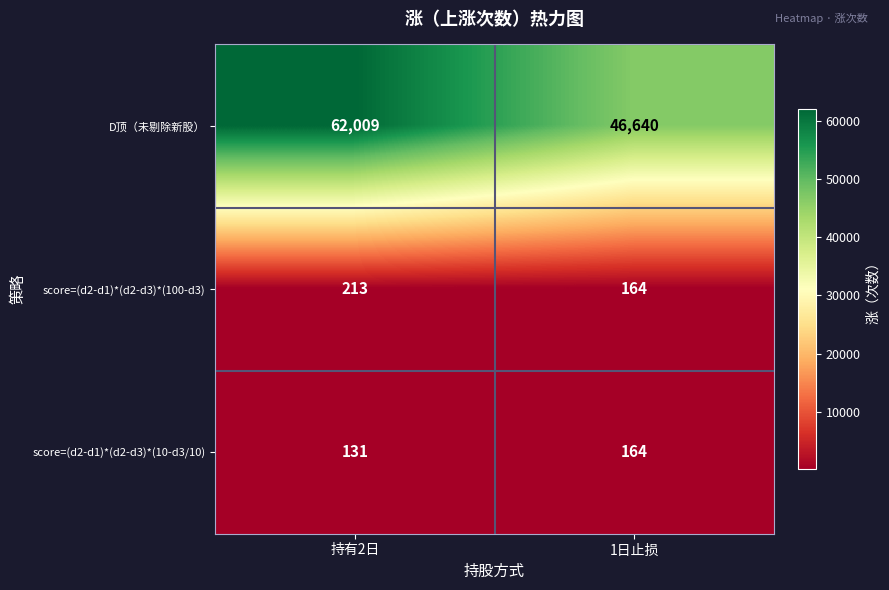

At which category is the sum across all series the highest?

持有2日